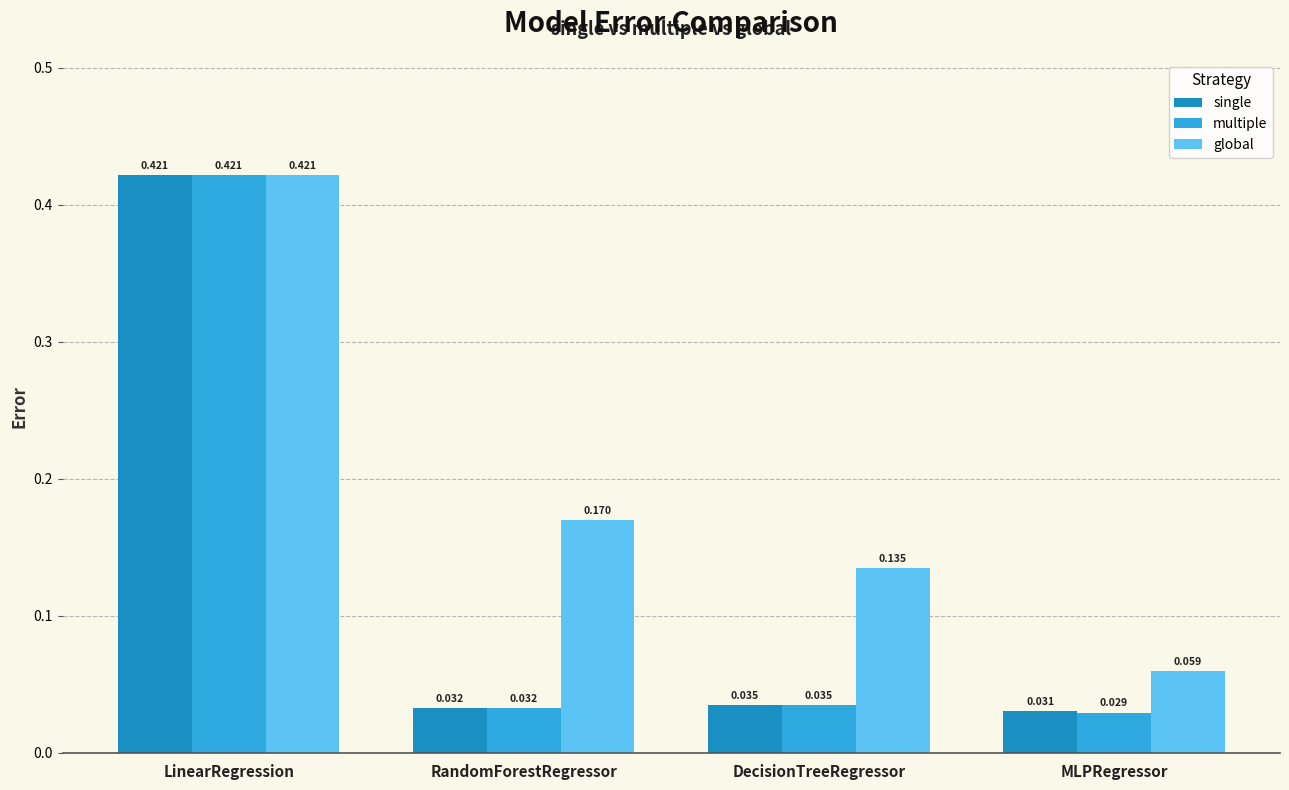

What position from the right is LinearRegression?

4